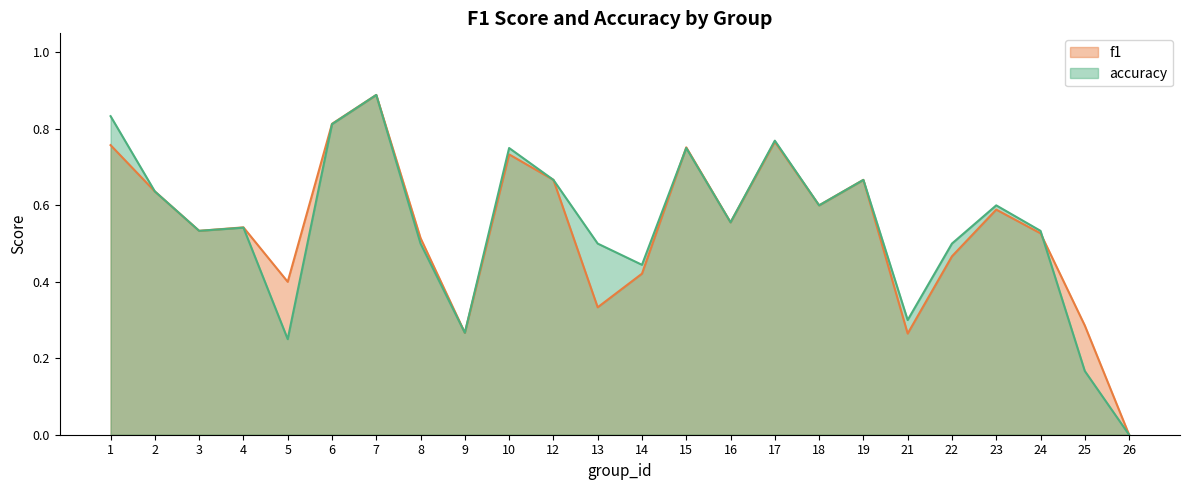

Which category has the highest value in the f1 series?

7